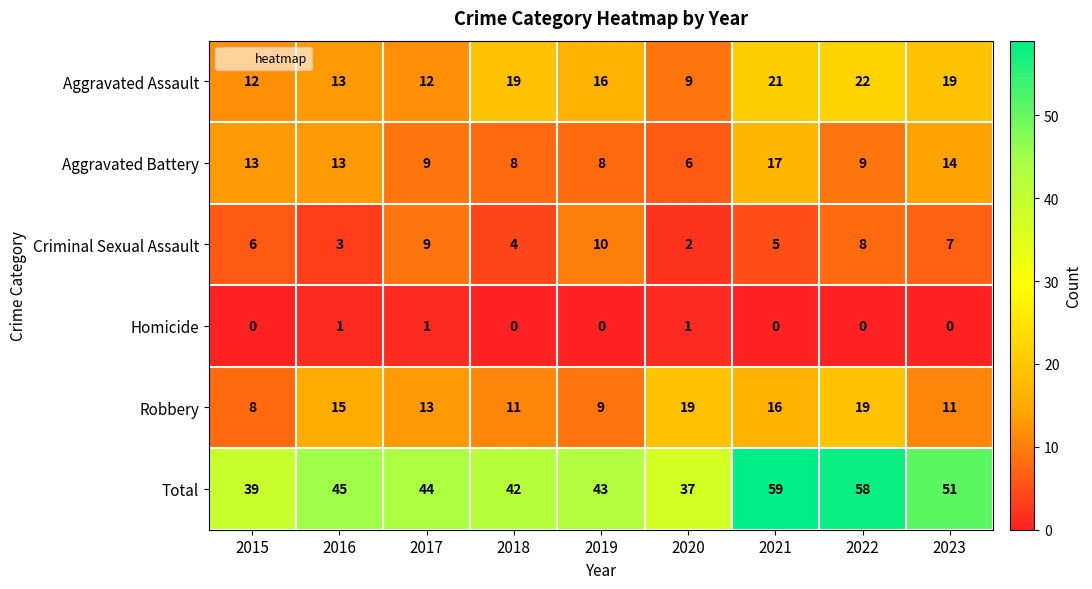

At which category is the sum across all series the highest?

2021